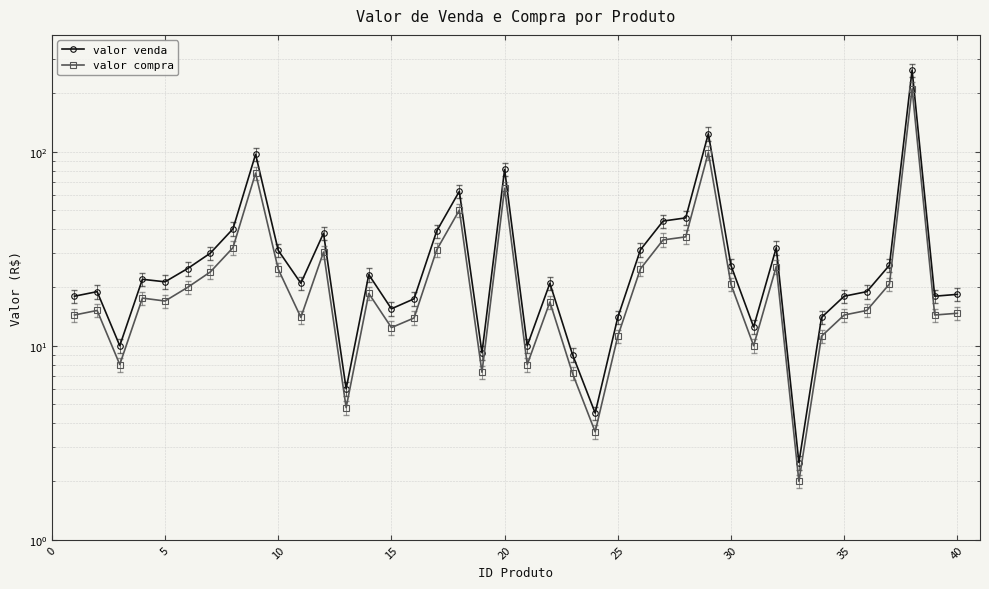

How many data points in valor venda are above 21?

20